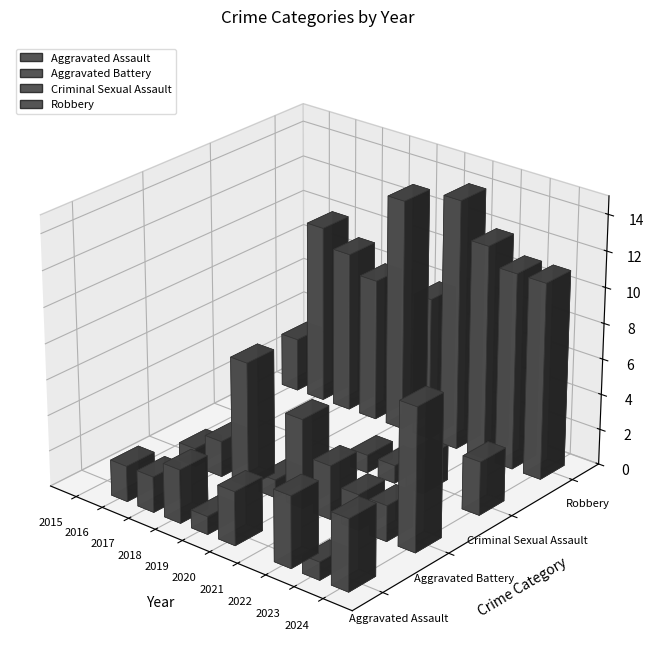

Reading left to right, list all the values displayed in this chart.

Aggravated Assault: 0	2	2	3	1	3	0	4	1	4
Aggravated Battery: 0	1	2	7	1	5	3	2	2	8
Criminal Sexual Assault: 0	0	0	0	0	1	1	2	0	3
Robbery: 3	10	9	8	13	8	14	12	11	11